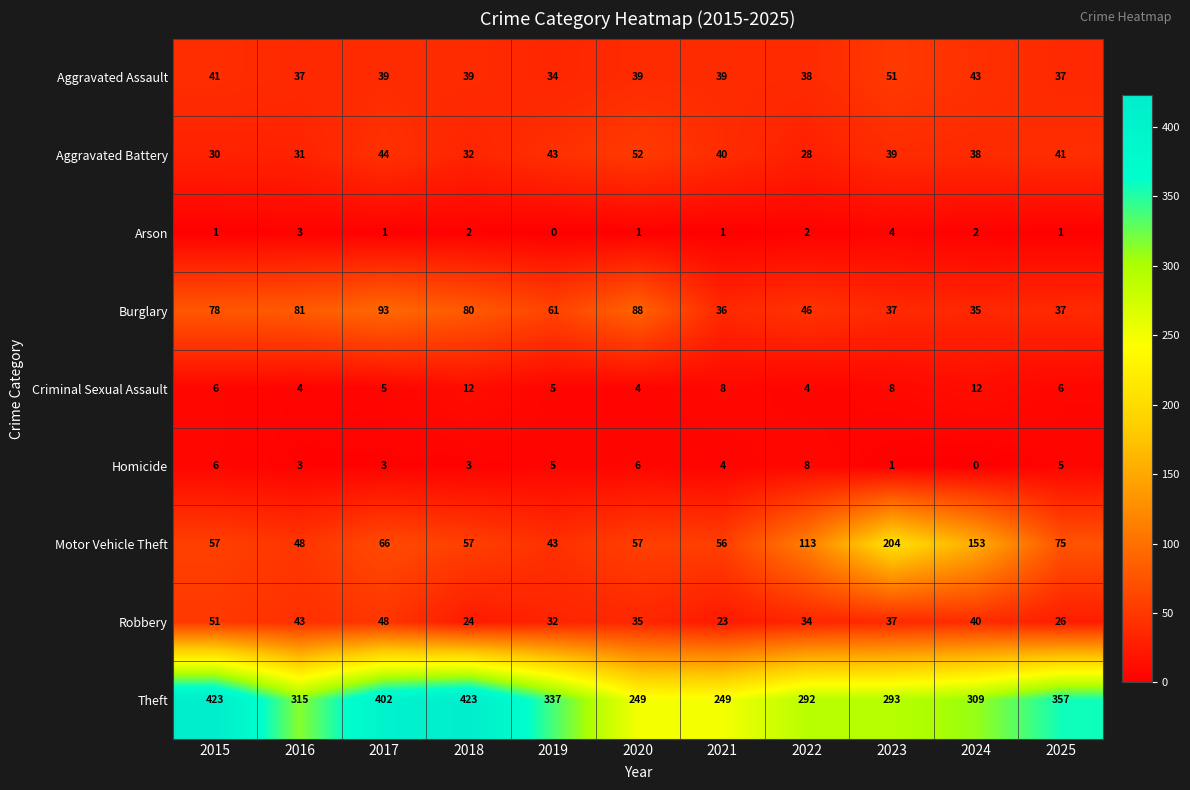

At how many categories does at least one series exceed 120?

11